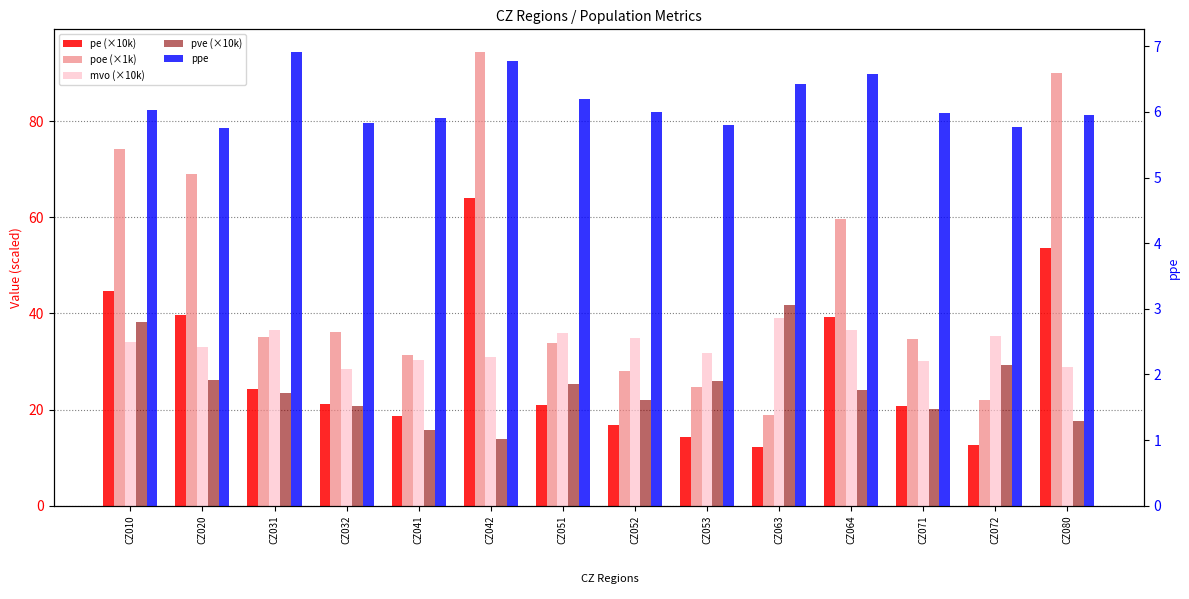

True or false: pe (×10k) has a value of 12.7 at CZ072.

True